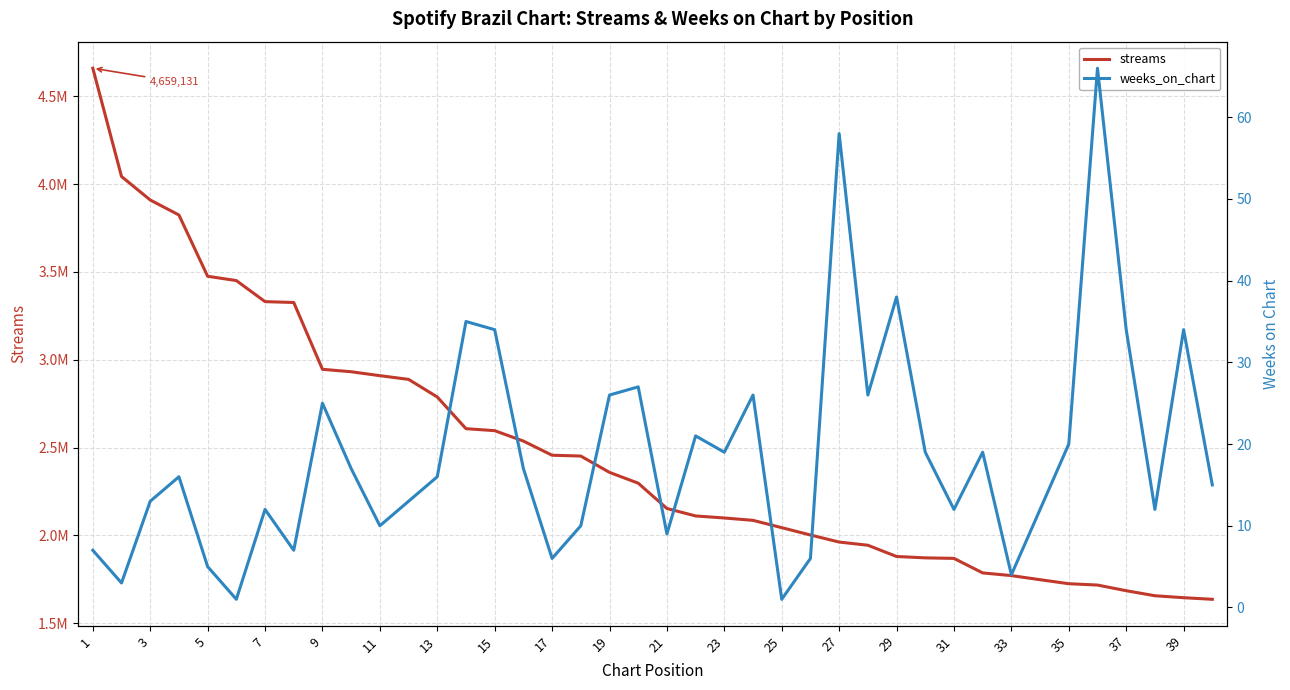

Where does the streams series first go above 2297756?

1